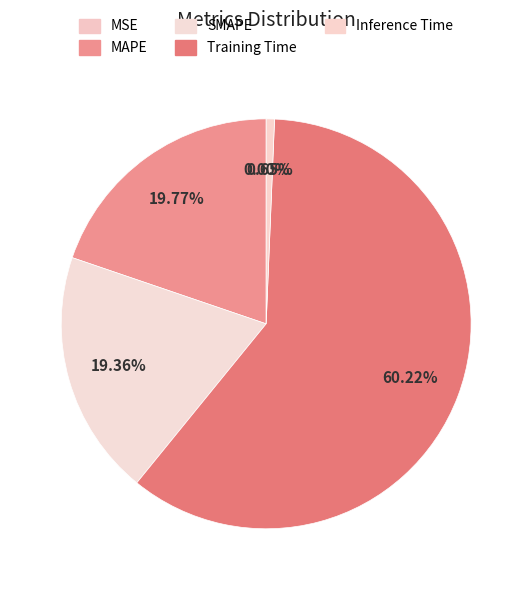

Which slice represents more than half of the pie?

Training Time